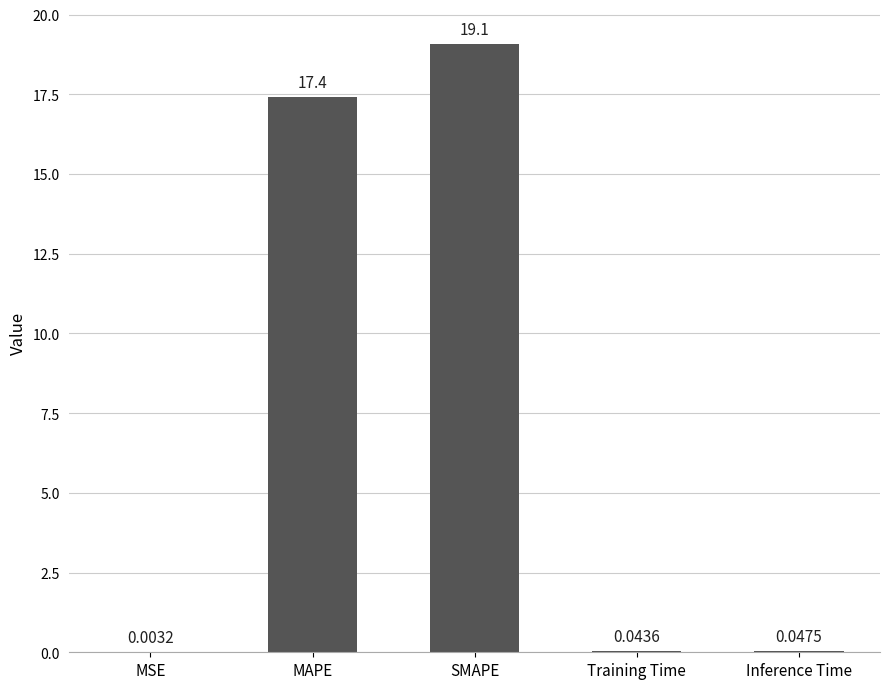

What is the sum of the values at Inference Time and Training Time?

0.1